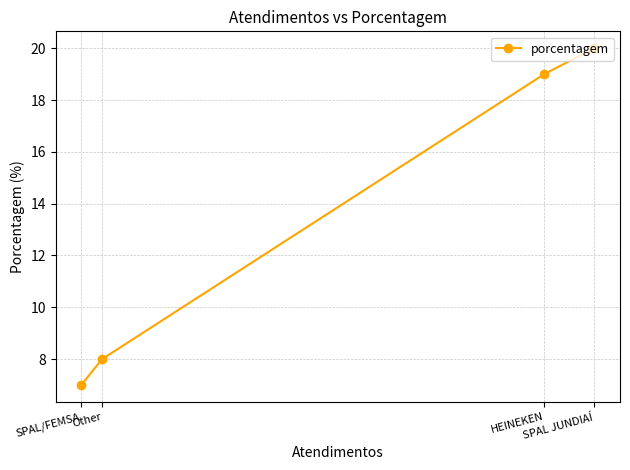

What is the label of the 2nd point from the right?

HEINEKEN